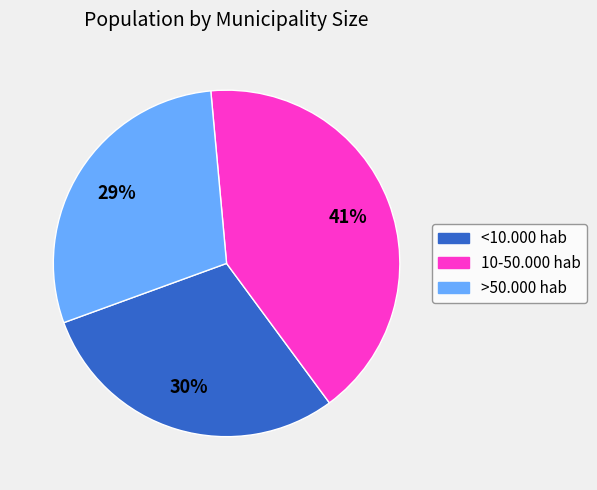

Between 10-50.000 hab and >50.000 hab, which is larger?

10-50.000 hab